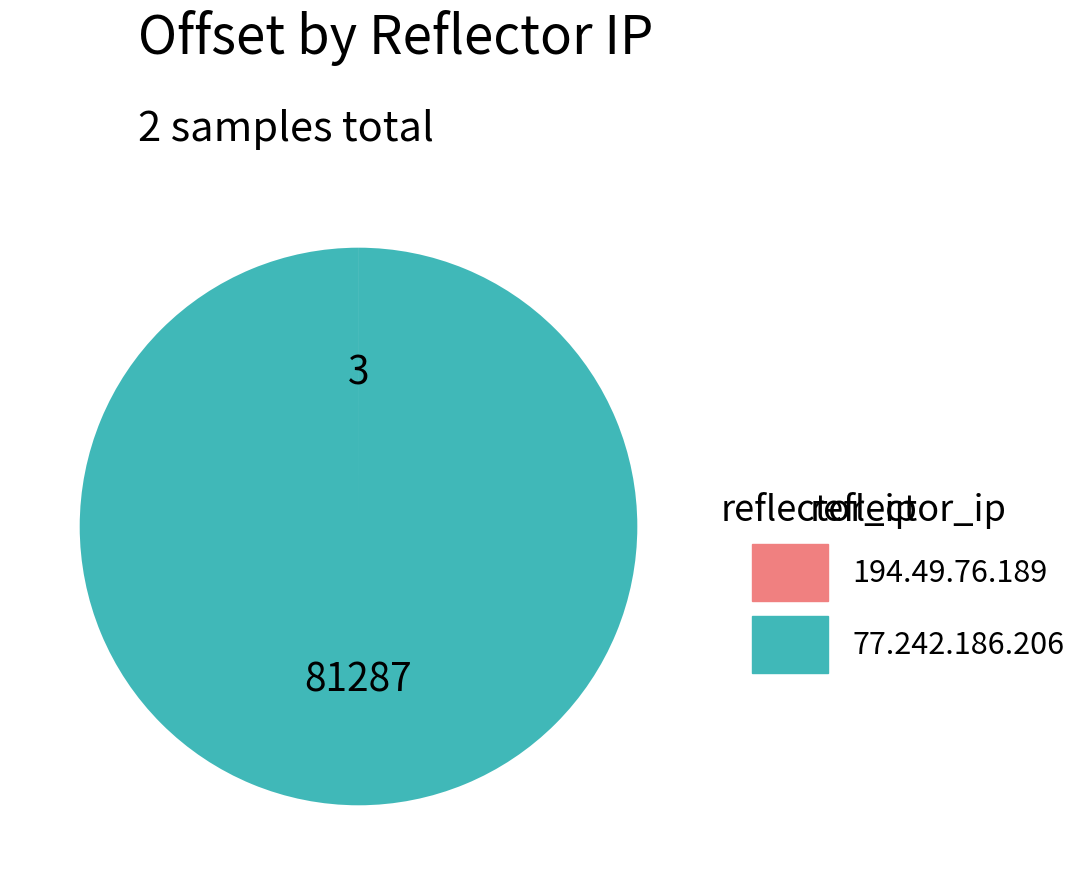

Which category accounts for the majority?

77.242.186.206